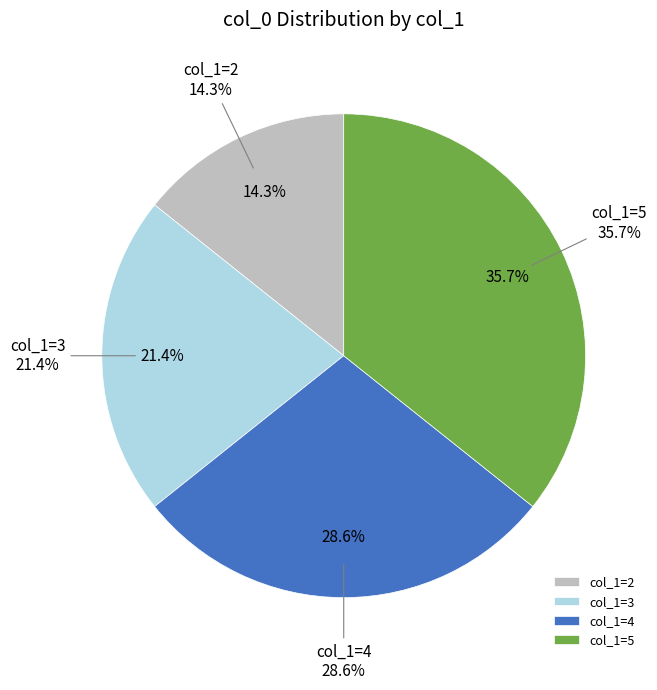

The col_1=4 slice represents 21% of the pie. True or false?

False